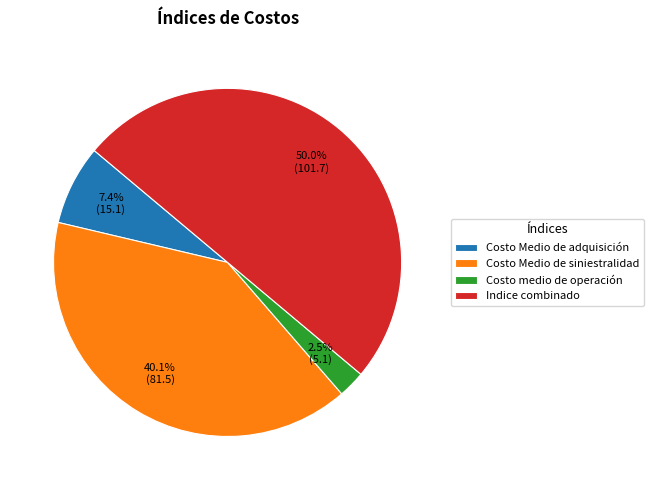

Approximately how many times larger is the value at Costo medio de operación compared to Indice combinado?

0.1